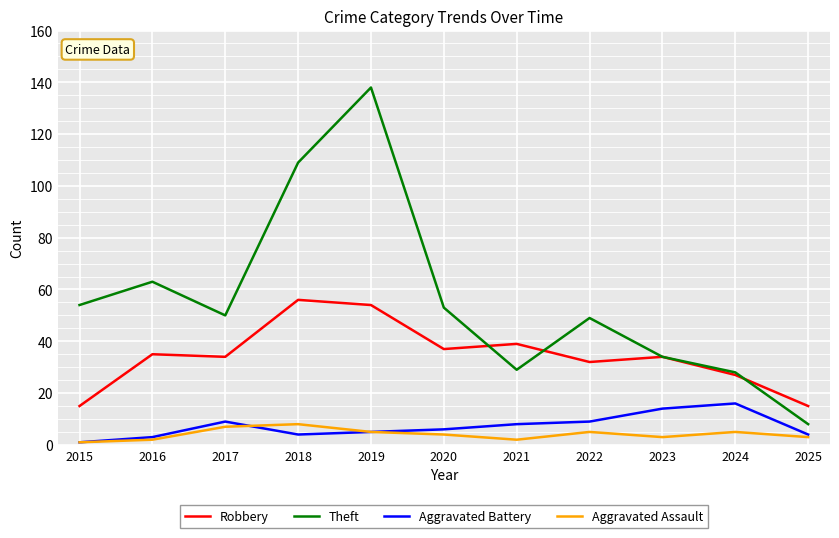

Is it true that Theft equals 72 at 2020?

False